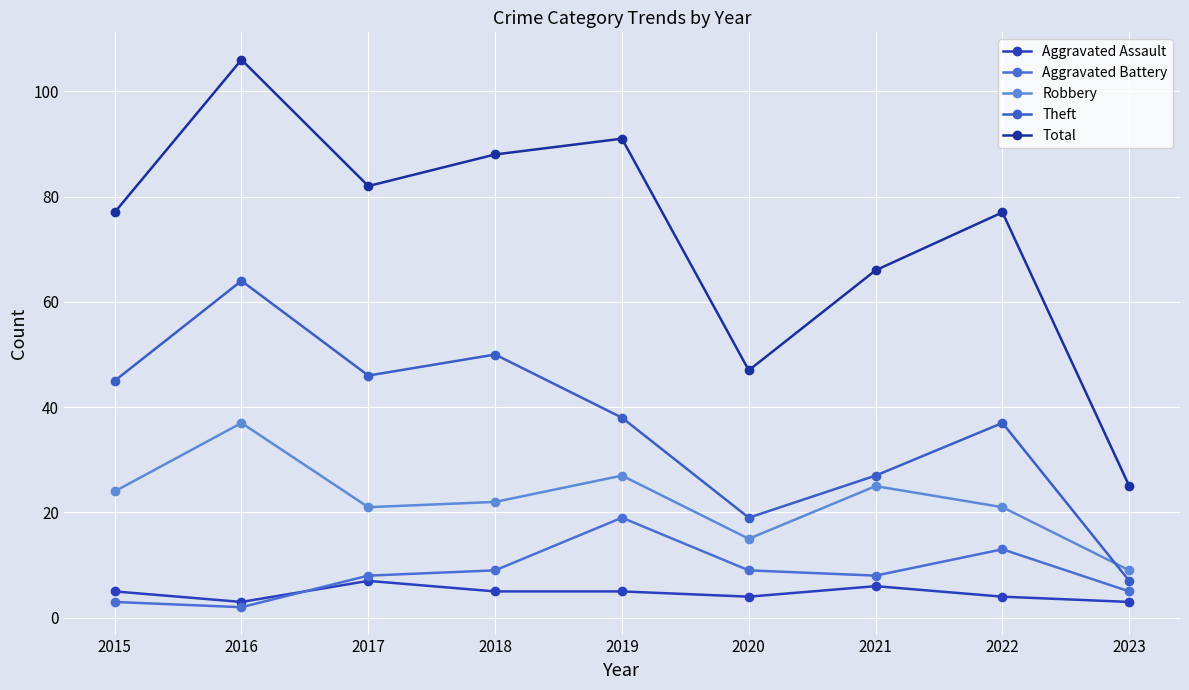

What is the difference between the maximum and second lowest values in the Aggravated Assault series?

4